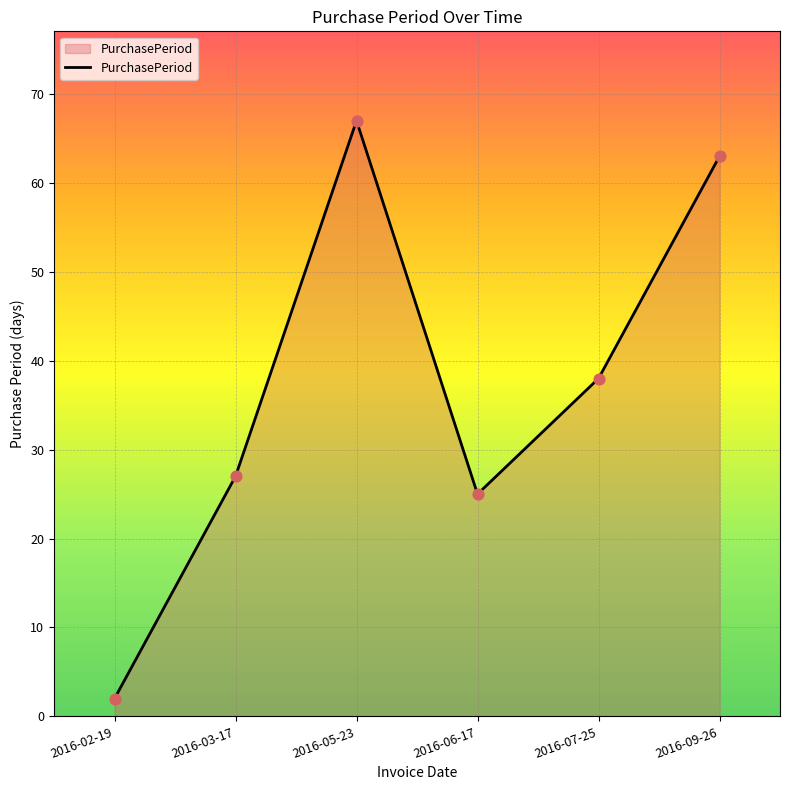

What is the change in value from 2016-02-19 to 2016-07-25?

+36